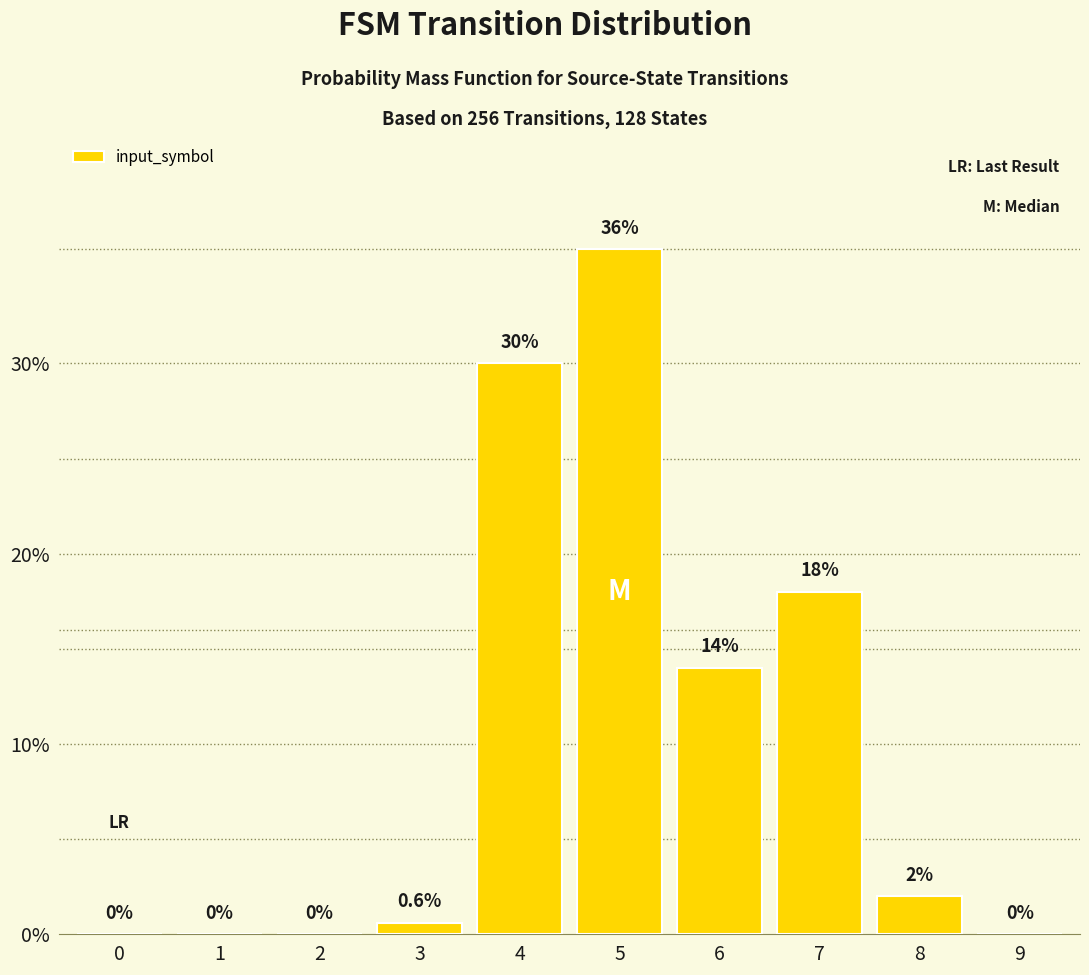

How many distinct data groups are displayed?

1